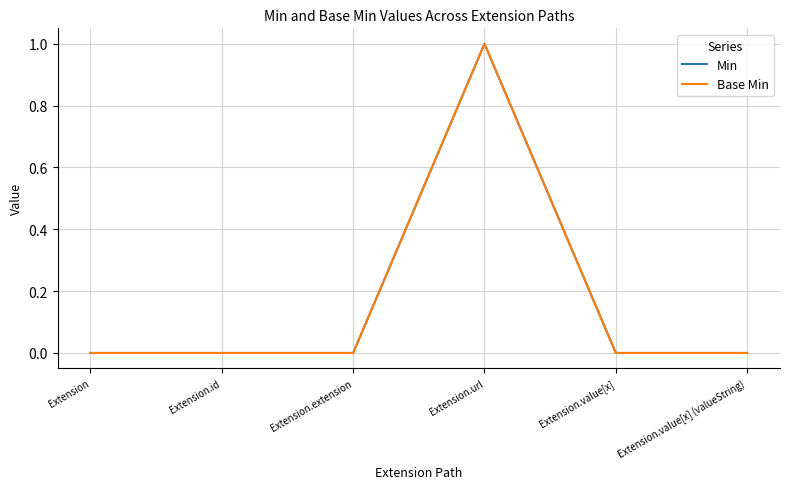

Does the chart display data point markers on the line(s)?

No